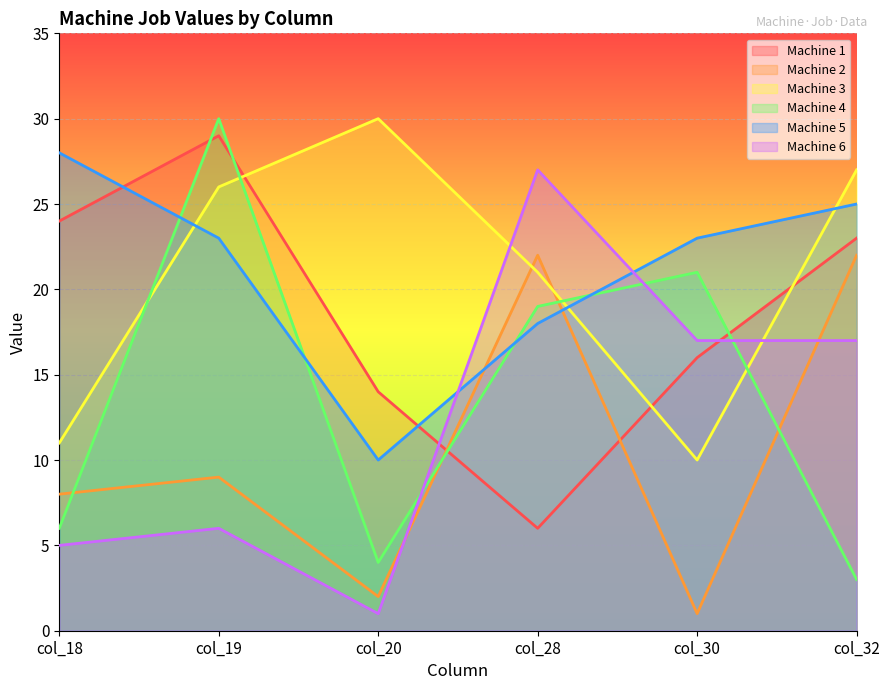

Rank the series by their maximum value, from highest to lowest.

Machine 3, Machine 4, Machine 1, Machine 5, Machine 6, Machine 2